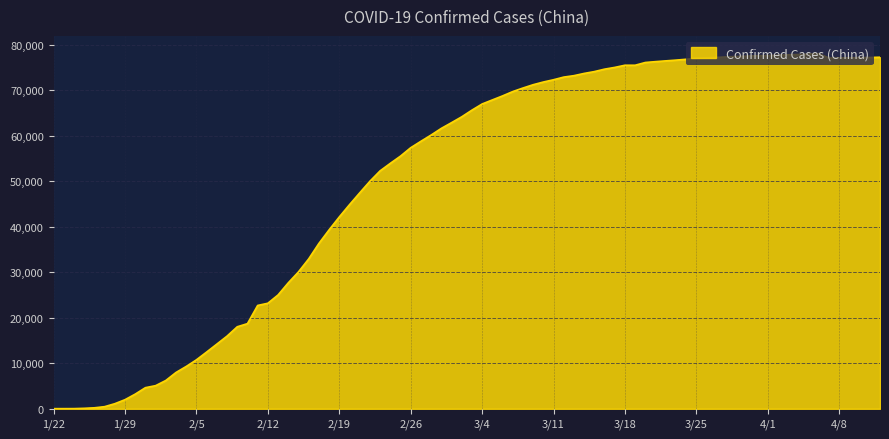

What is the difference between the maximum and minimum values?

77966